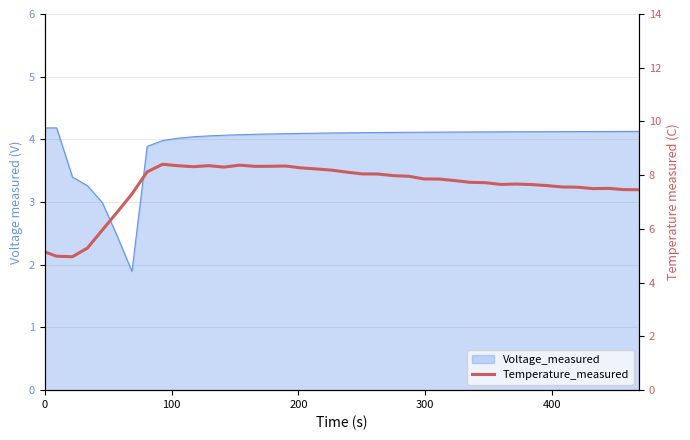

What is the maximum value shown in the chart?

8.4